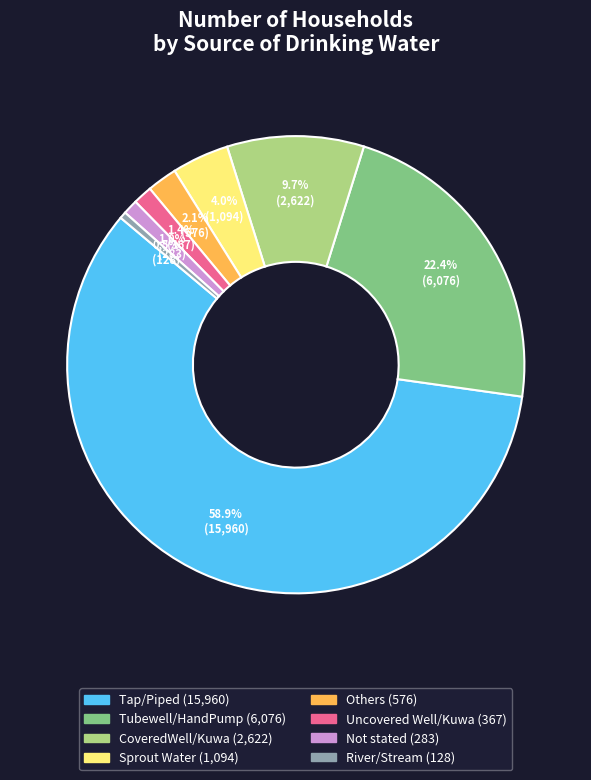

True or false: Not stated accounts for 11% of the total.

False